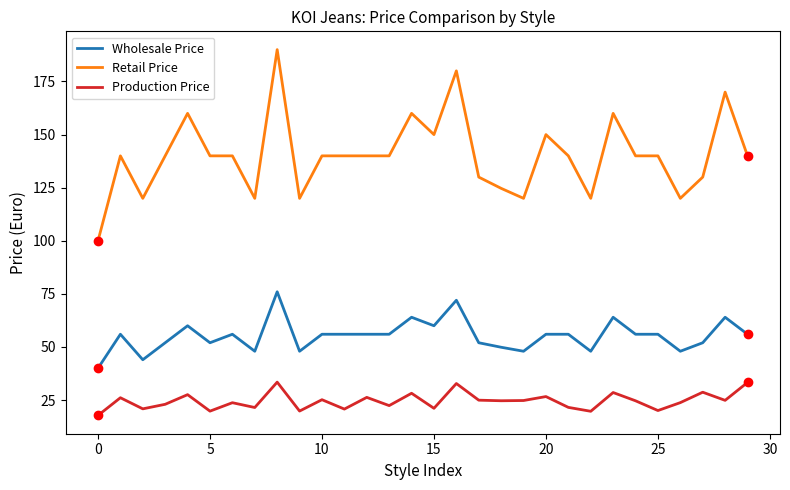

What is the lowest value of the Retail Price series?

100.0